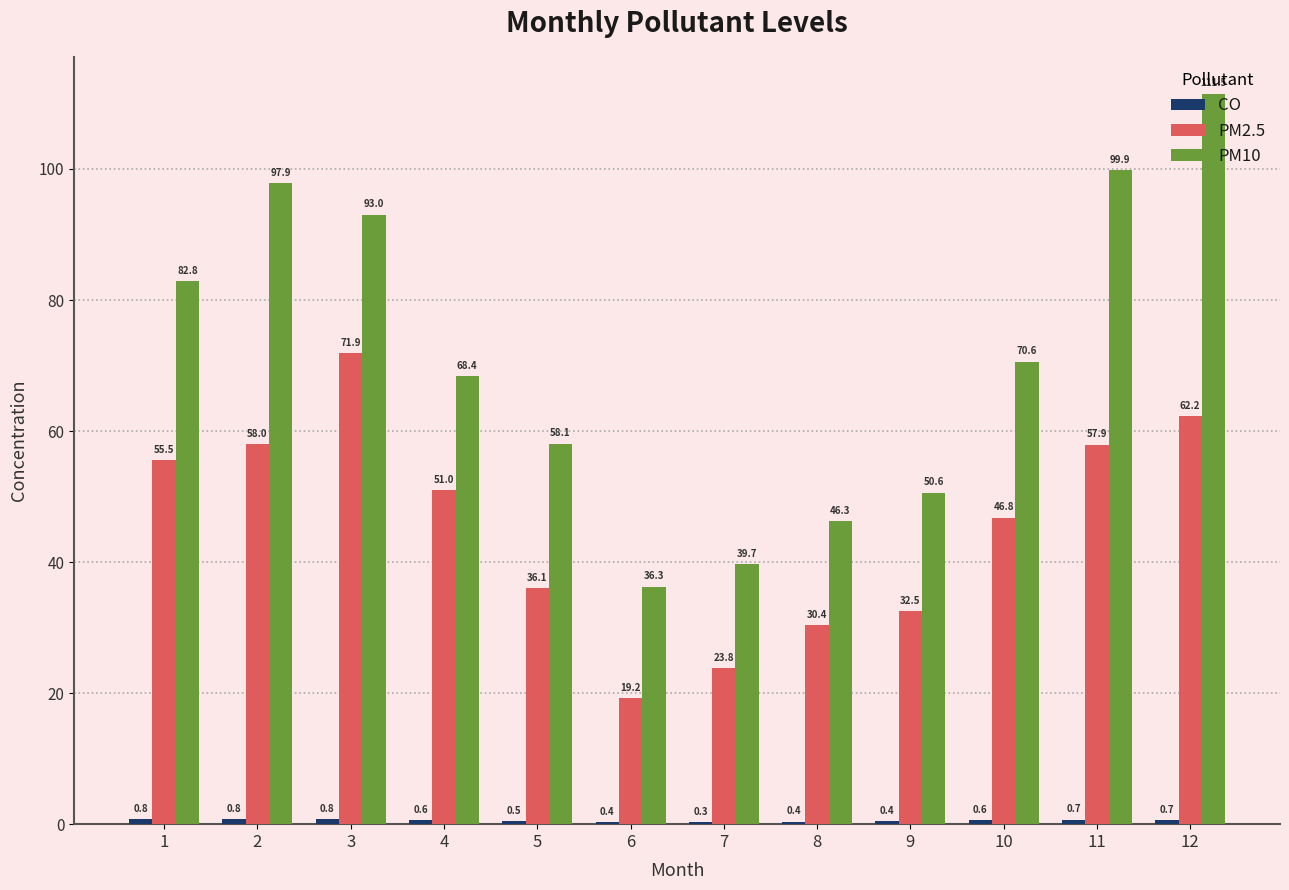

What is the highest value of the PM2.5 series?

71.9